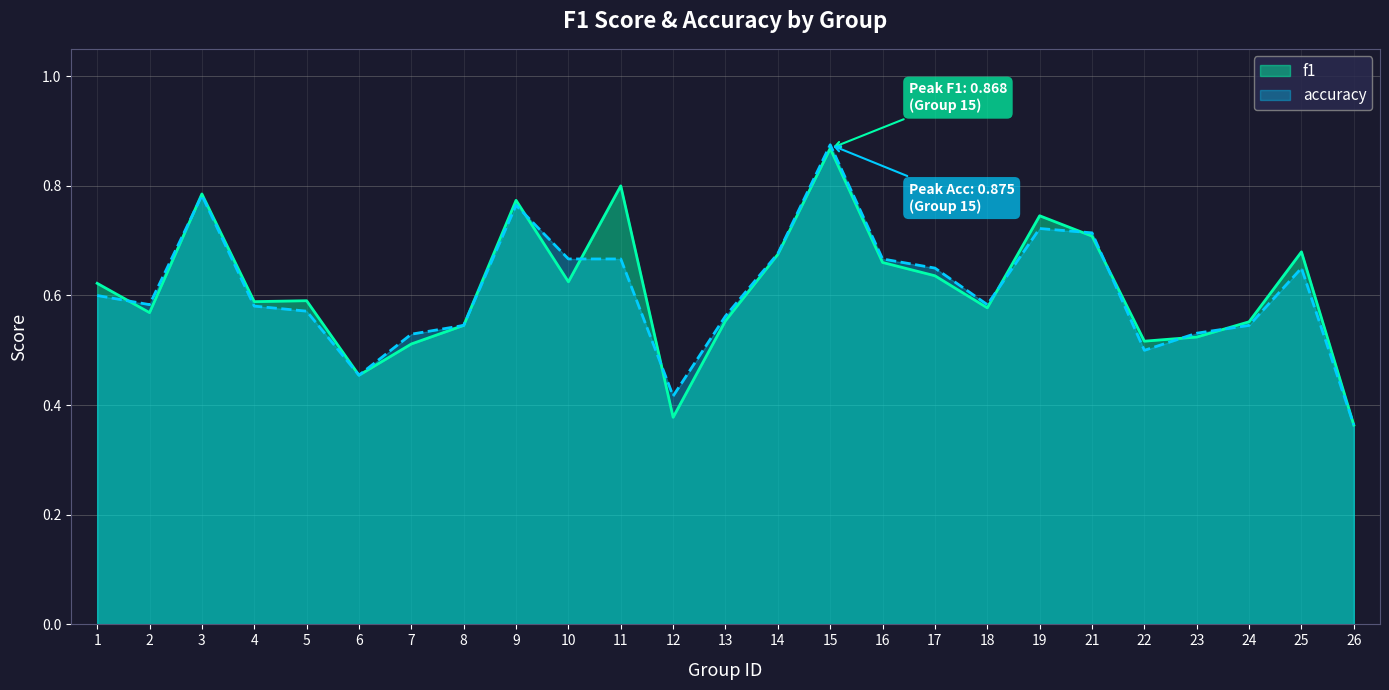

What is the approximate value of f1 at 8?

0.5